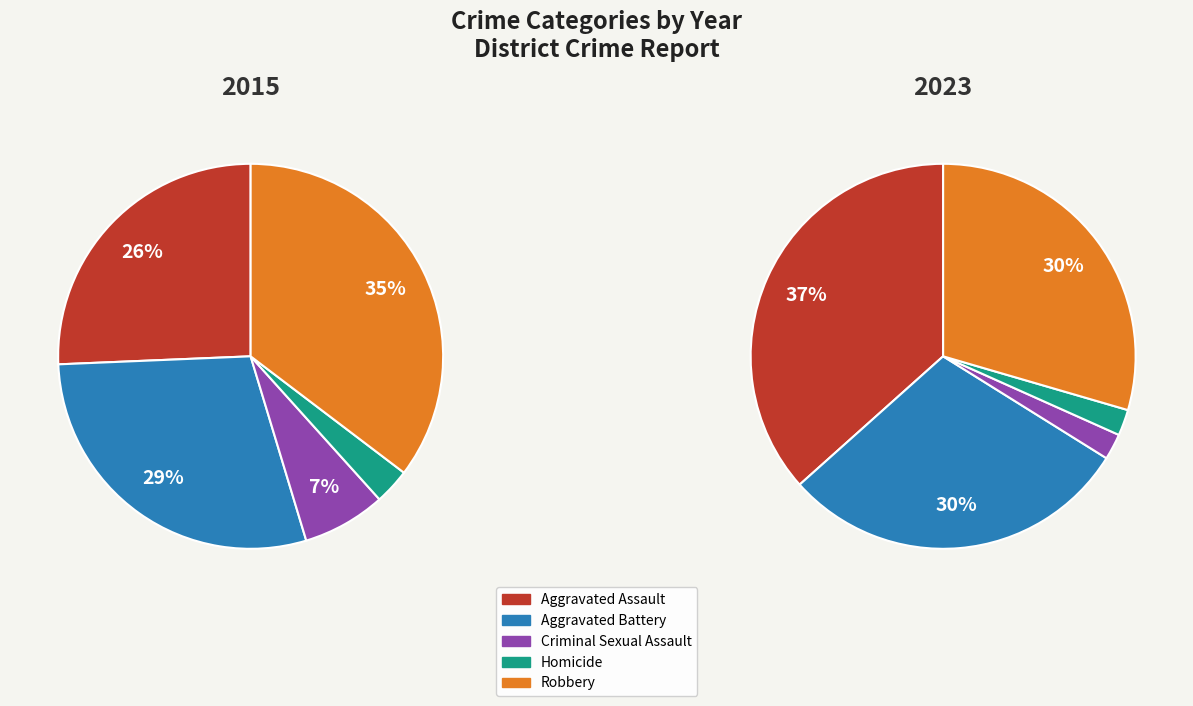

What is the smallest slice in the pie chart?

Criminal Sexual Assault